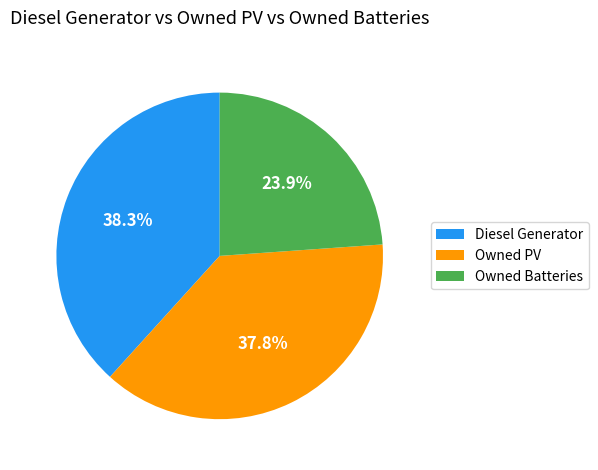

How many slices are in this pie chart?

3